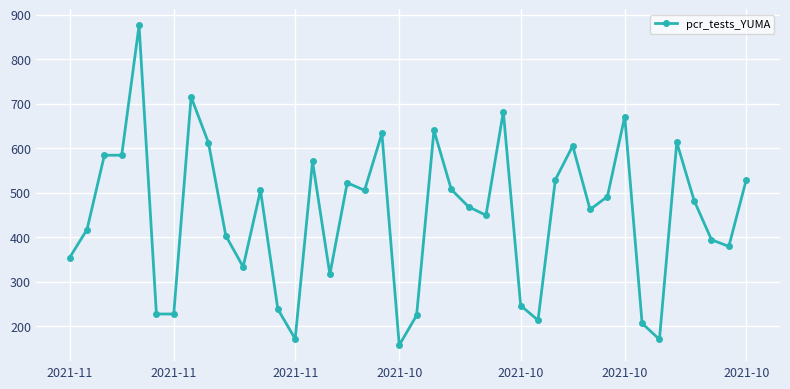

Does the chart have visible grid lines?

Yes